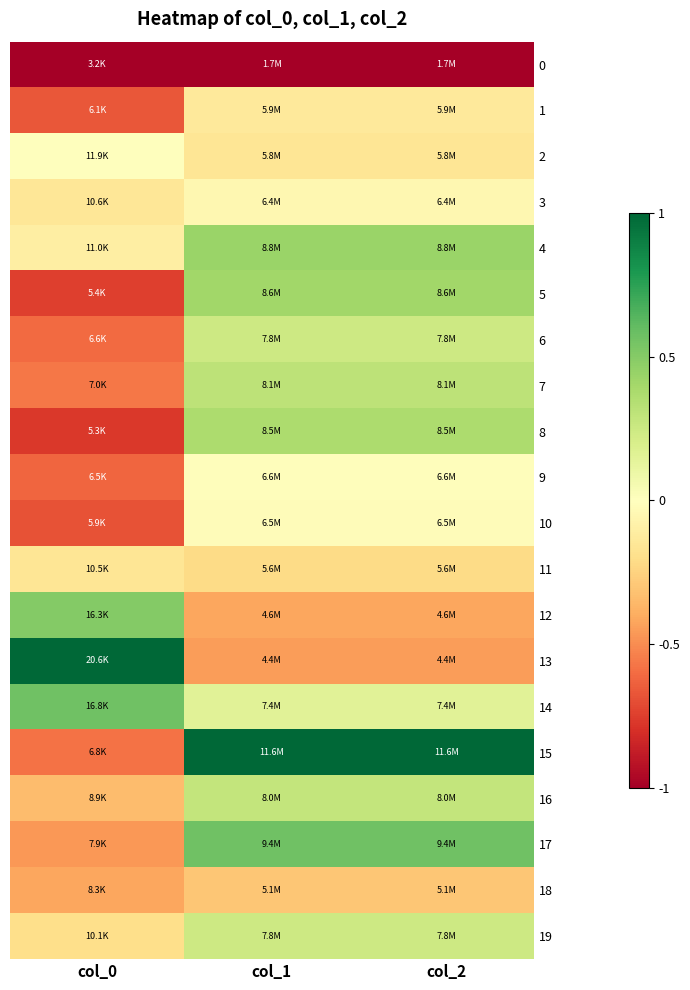

What is the total value across all series at col_0?

-6.0